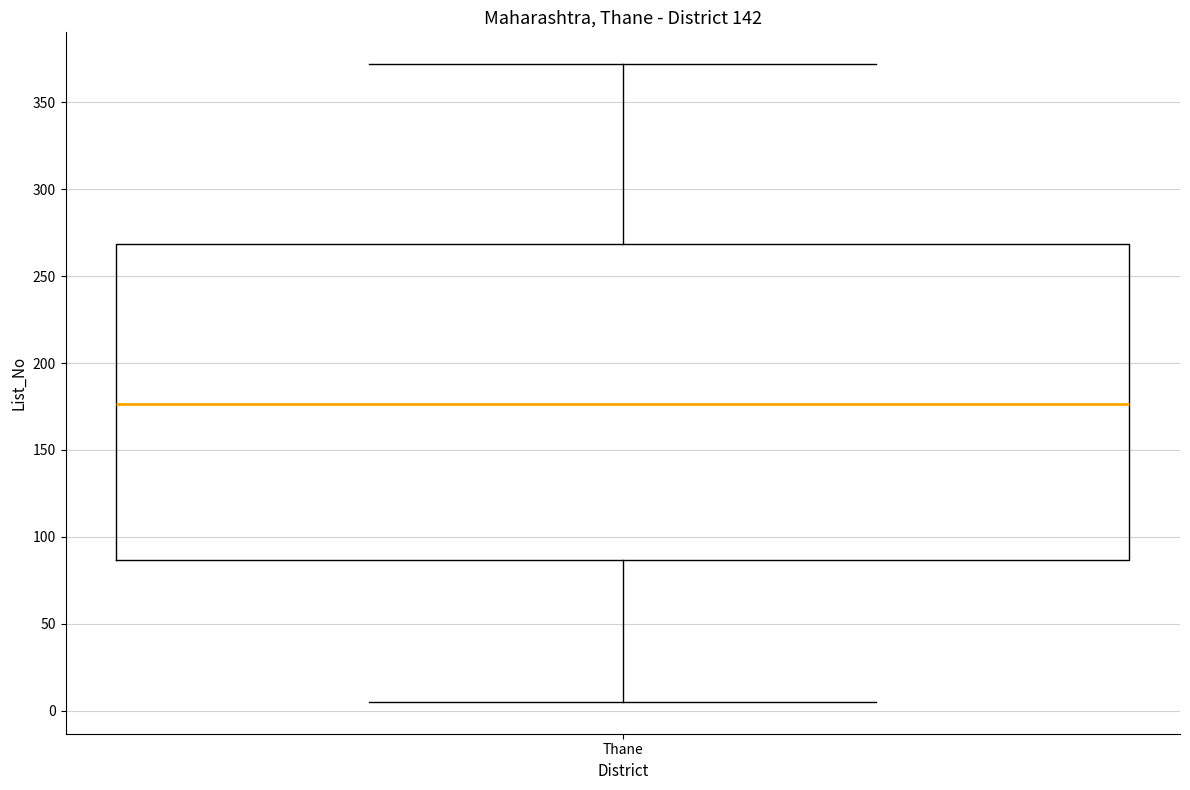

Where does the median line of the box for Thane sit on the y-axis? The values are not printed on the chart, so give them approximately, as read against the axis.

175